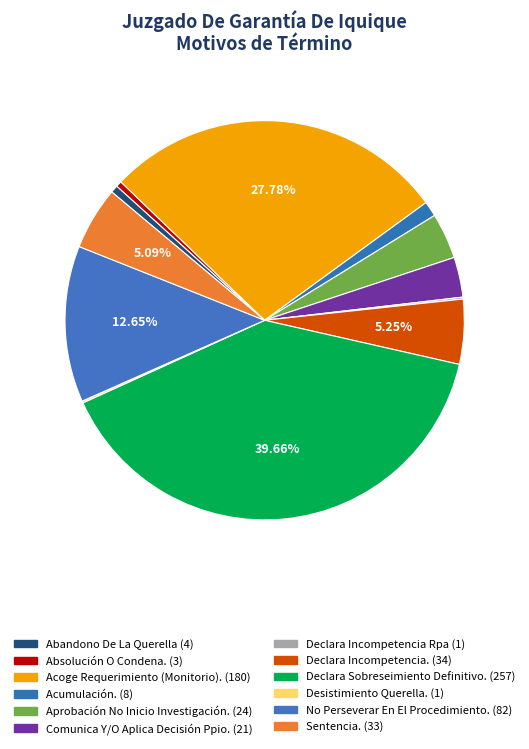

Approximately how many times larger is the value at No Perseverar En El Procedimiento. compared to Declara Sobreseimiento Definitivo.?

0.3